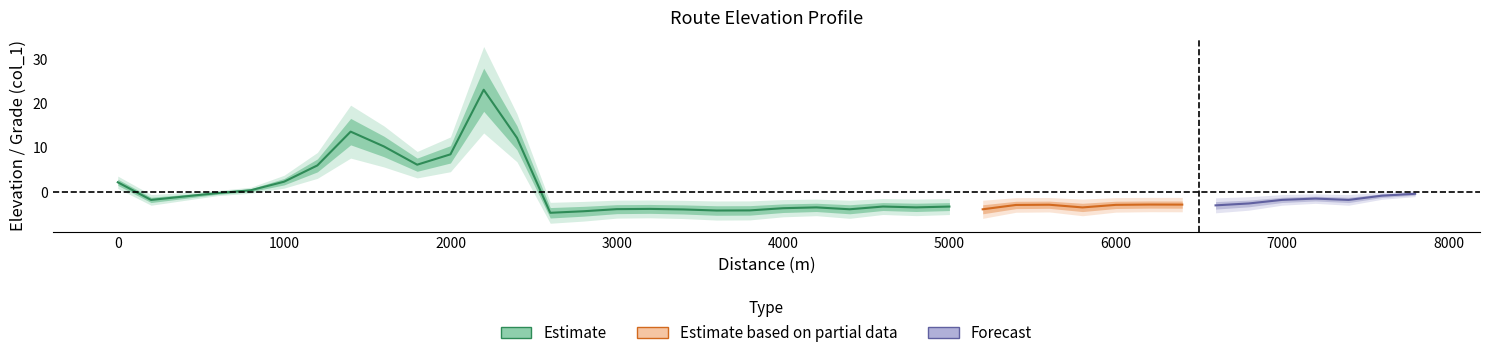

What is the difference between the values at 21 and 9?

9.6